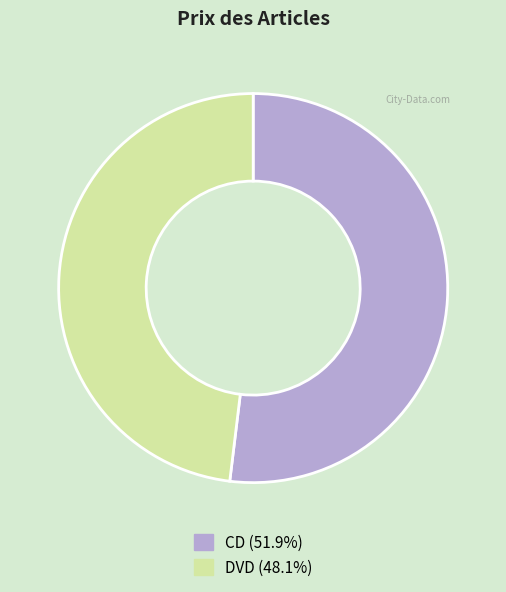

Between DVD and CD, which is larger?

CD